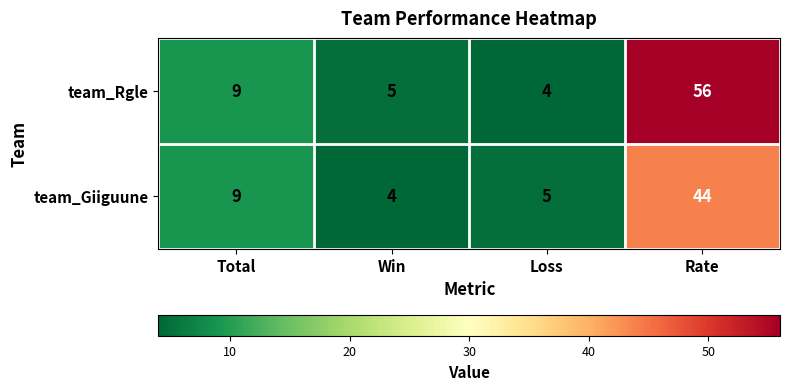

What is the difference between the maximum and minimum values in the team_Rgle series?

52